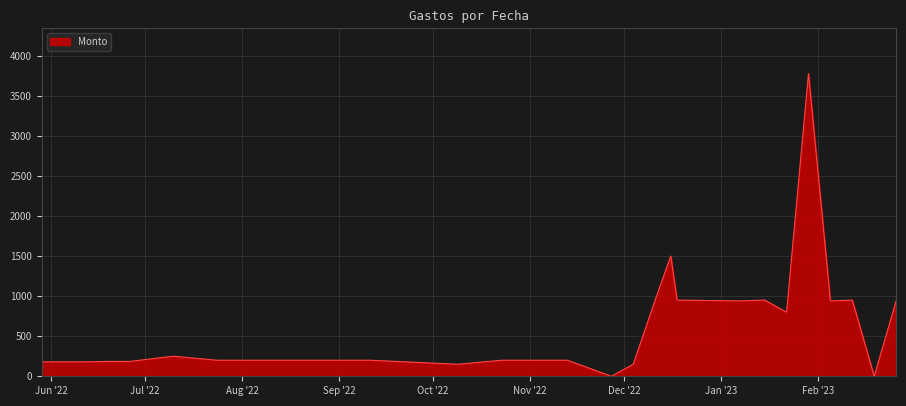

What is the difference between the maximum and minimum values?

3775